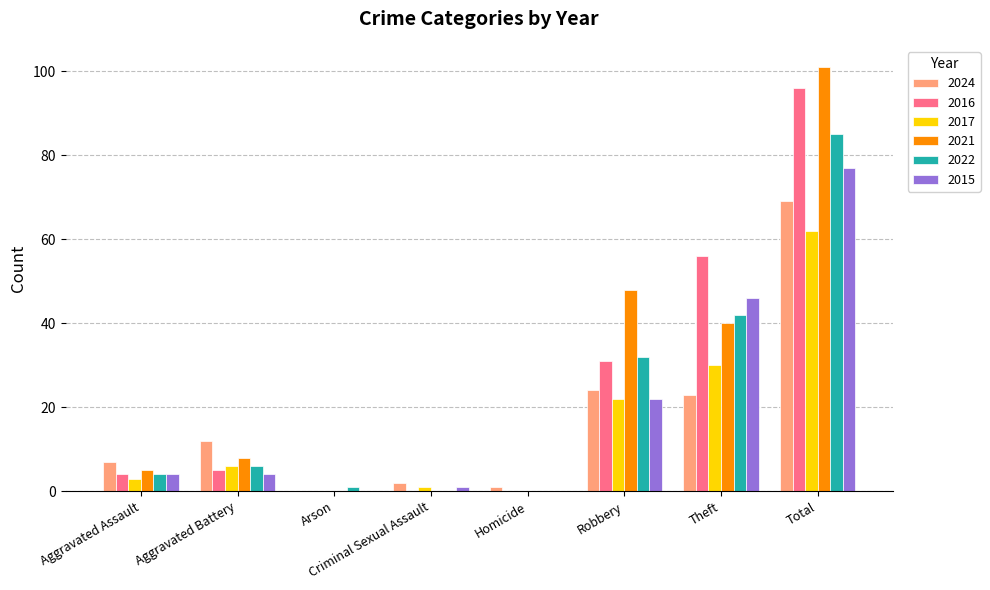

What is the greatest value displayed?

101